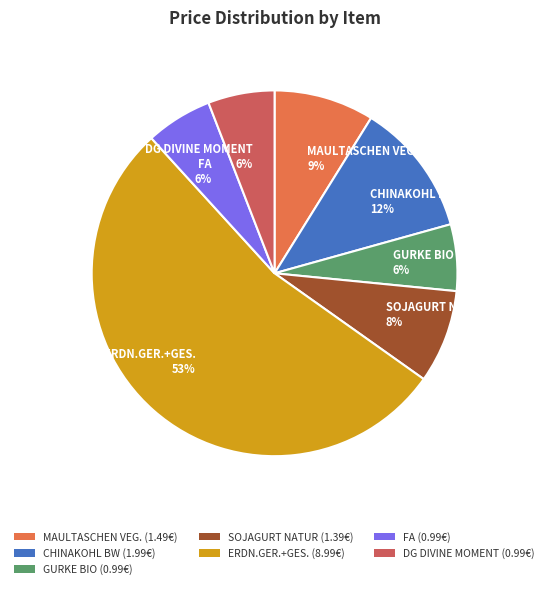

To the nearest percent, what is the combined percentage of FA and SOJAGURT NATUR?

14%